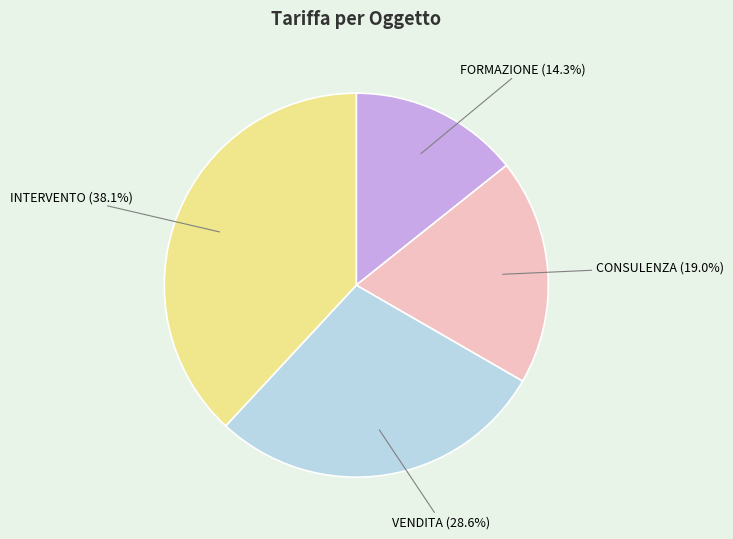

What is the total percentage of CONSULENZA and INTERVENTO?

57.1%